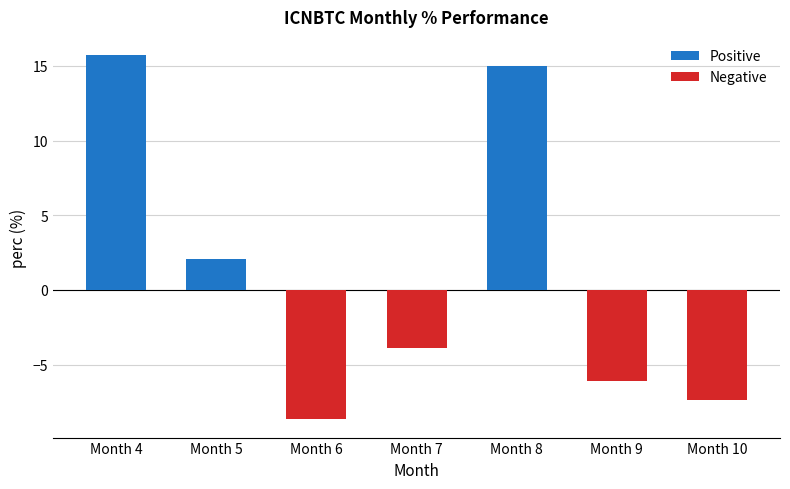

Rank the categories by value from lowest to highest.

Month 6, Month 10, Month 9, Month 7, Month 5, Month 8, Month 4